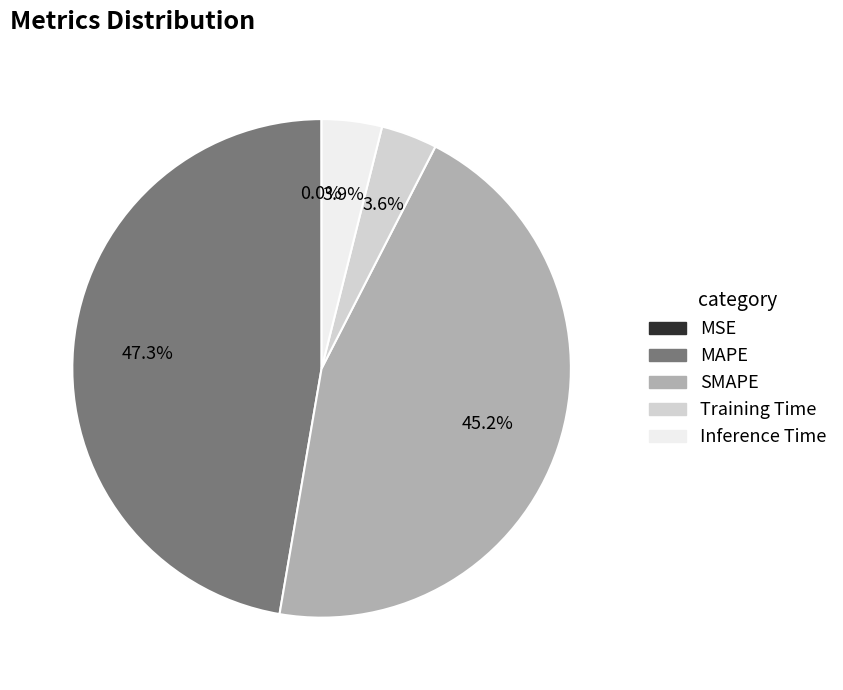

Is MAPE the majority of the pie?

No